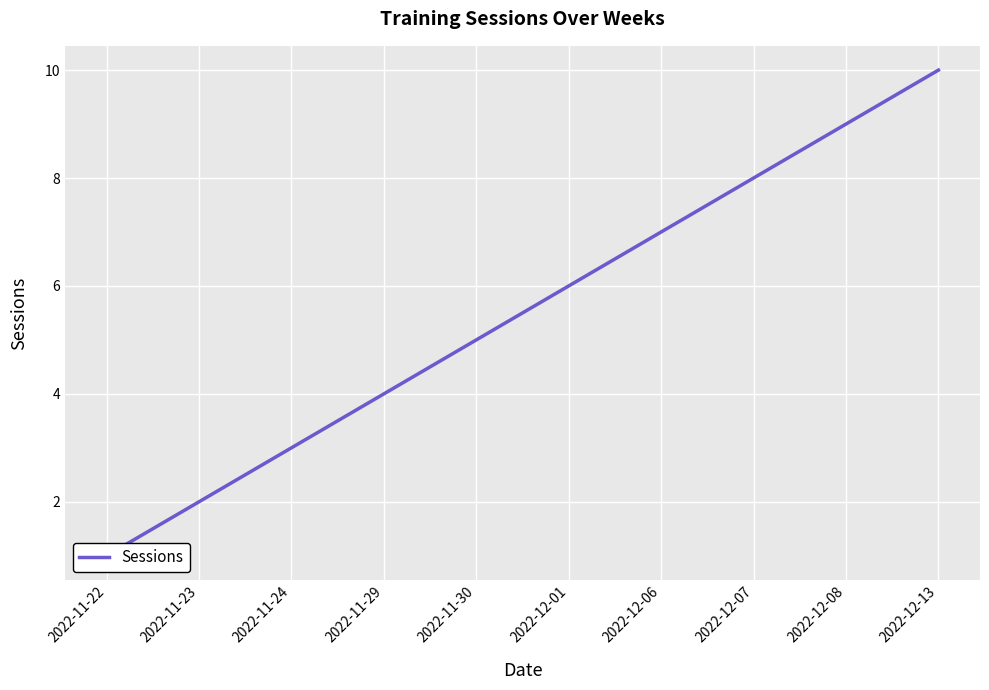

Which category has the lowest value across all series?

2022-11-22